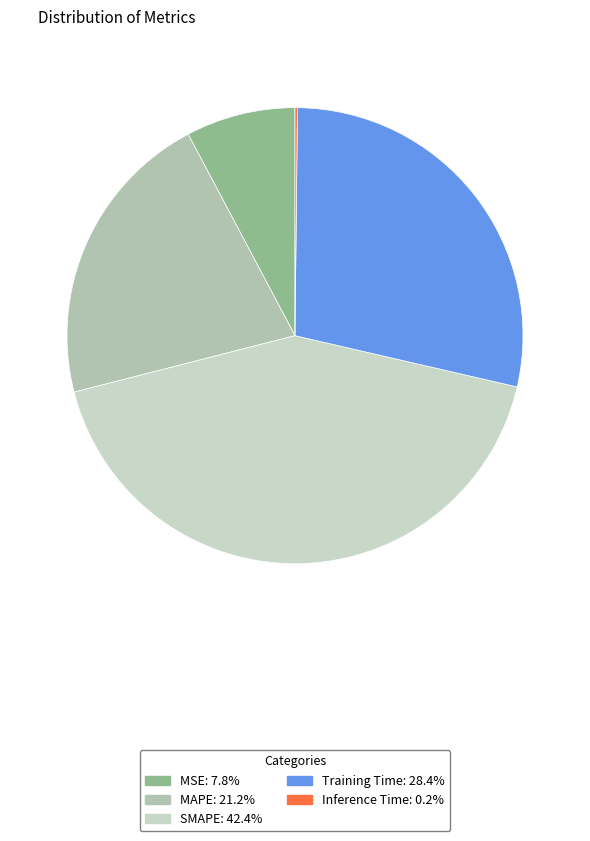

To the nearest percent, what percentage of the pie is MAPE?

21%